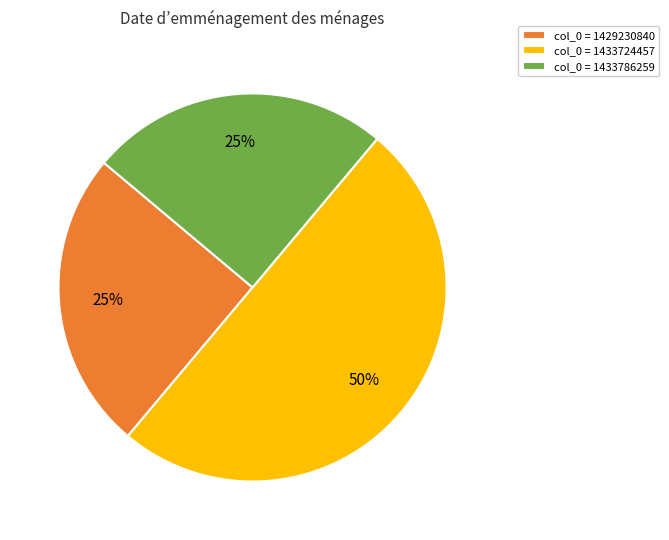

Is it true that col_0 = 1433724457 is 50% of the pie?

True